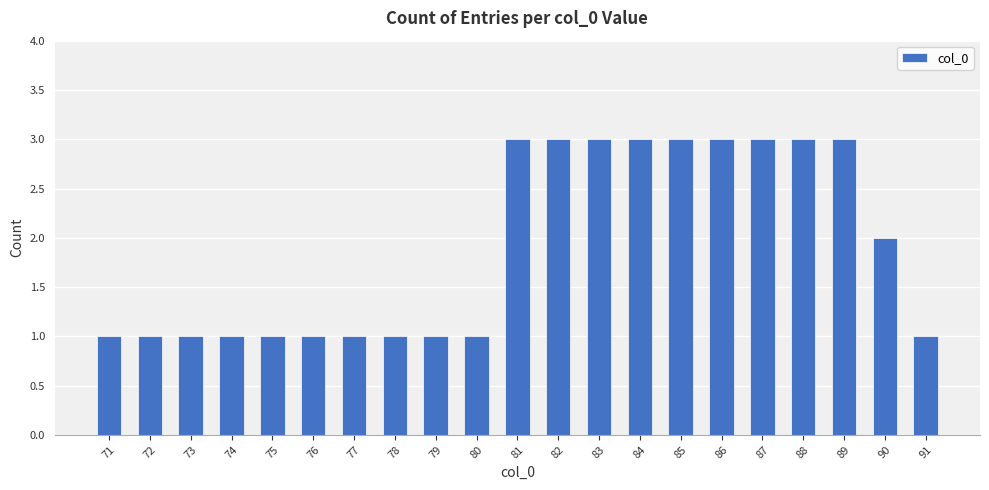

Reading left to right, list all the values displayed in this chart.

1	1	1	1	1	1	1	1	1	1	3	3	3	3	3	3	3	3	3	2	1